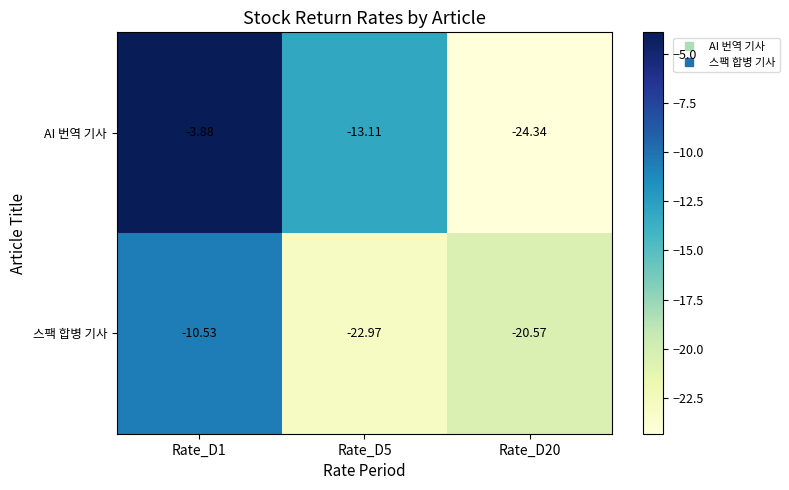

Which series has the largest range (max minus min)?

AI 번역 기사